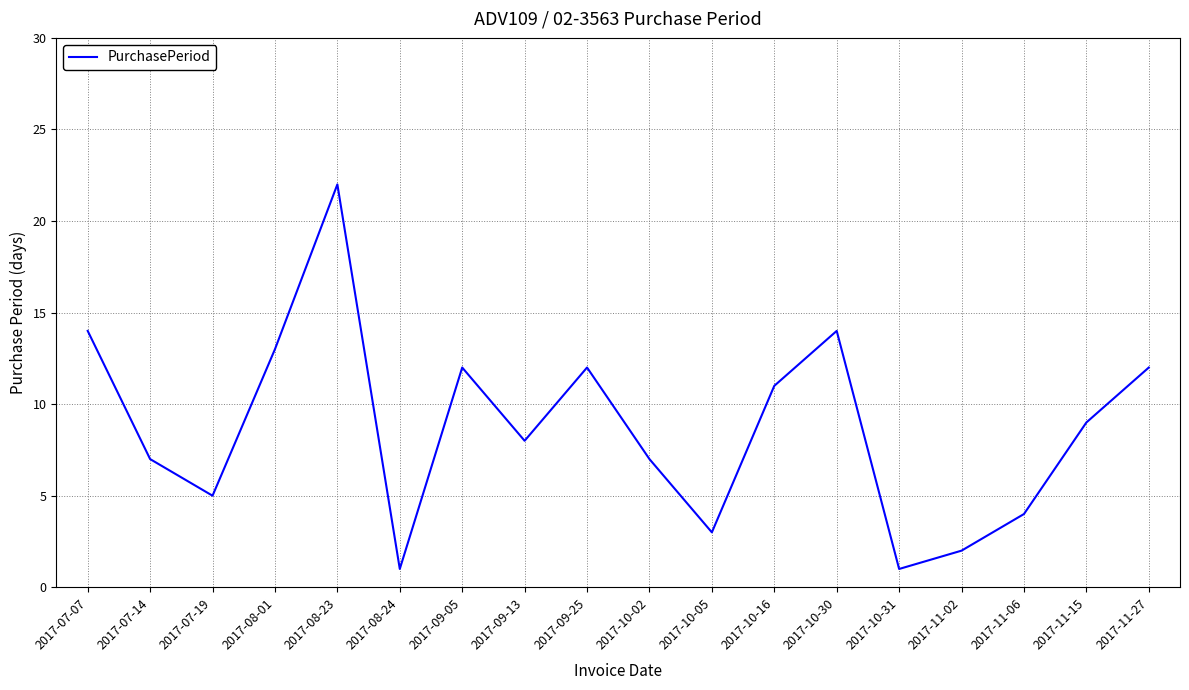

True or false: the data shows 14 at 2017-07-07.

True